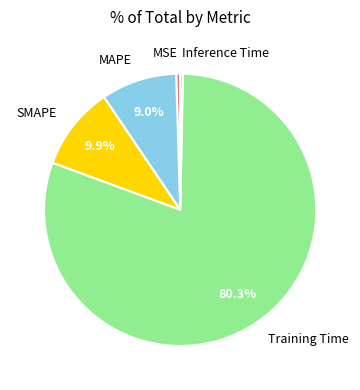

Between Inference Time and Training Time, which is larger?

Training Time